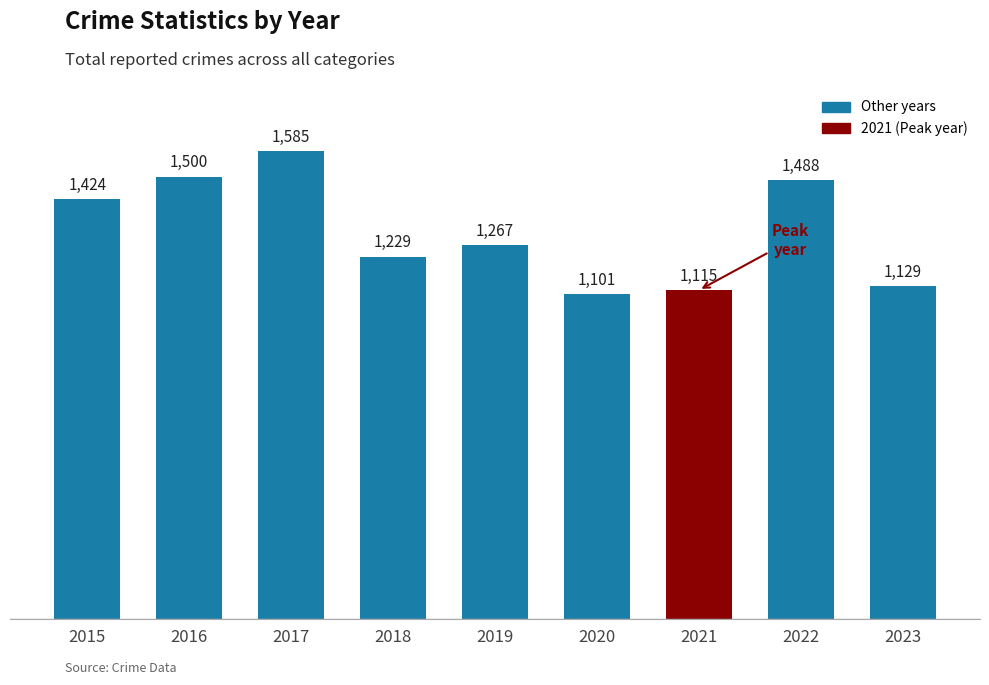

How many bars are there in total?

9